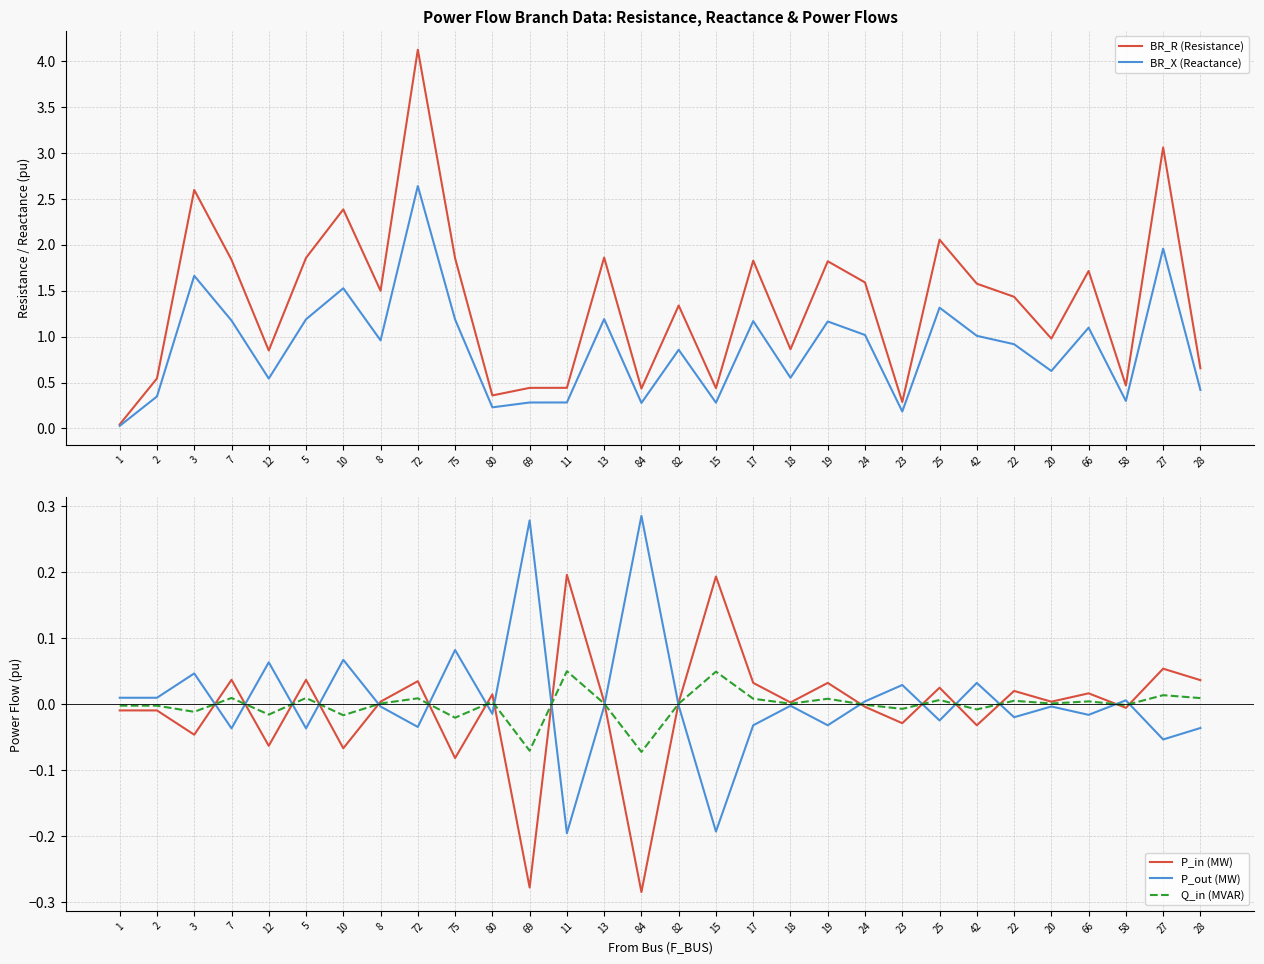

Which label corresponds to the largest value in the chart?

72